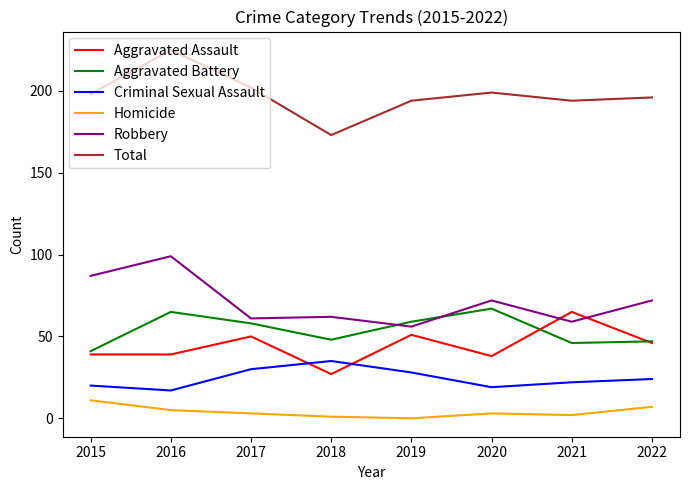

At 2016, list the series in order from smallest to largest.

Homicide, Criminal Sexual Assault, Aggravated Assault, Aggravated Battery, Robbery, Total